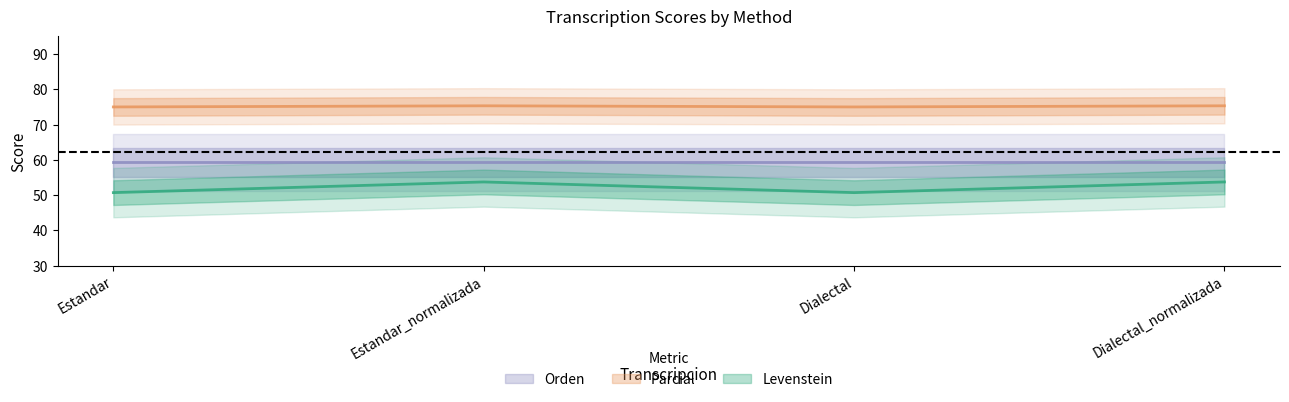

The Levenstein series shows 37.9 at Estandar_normalizada. True or false?

False